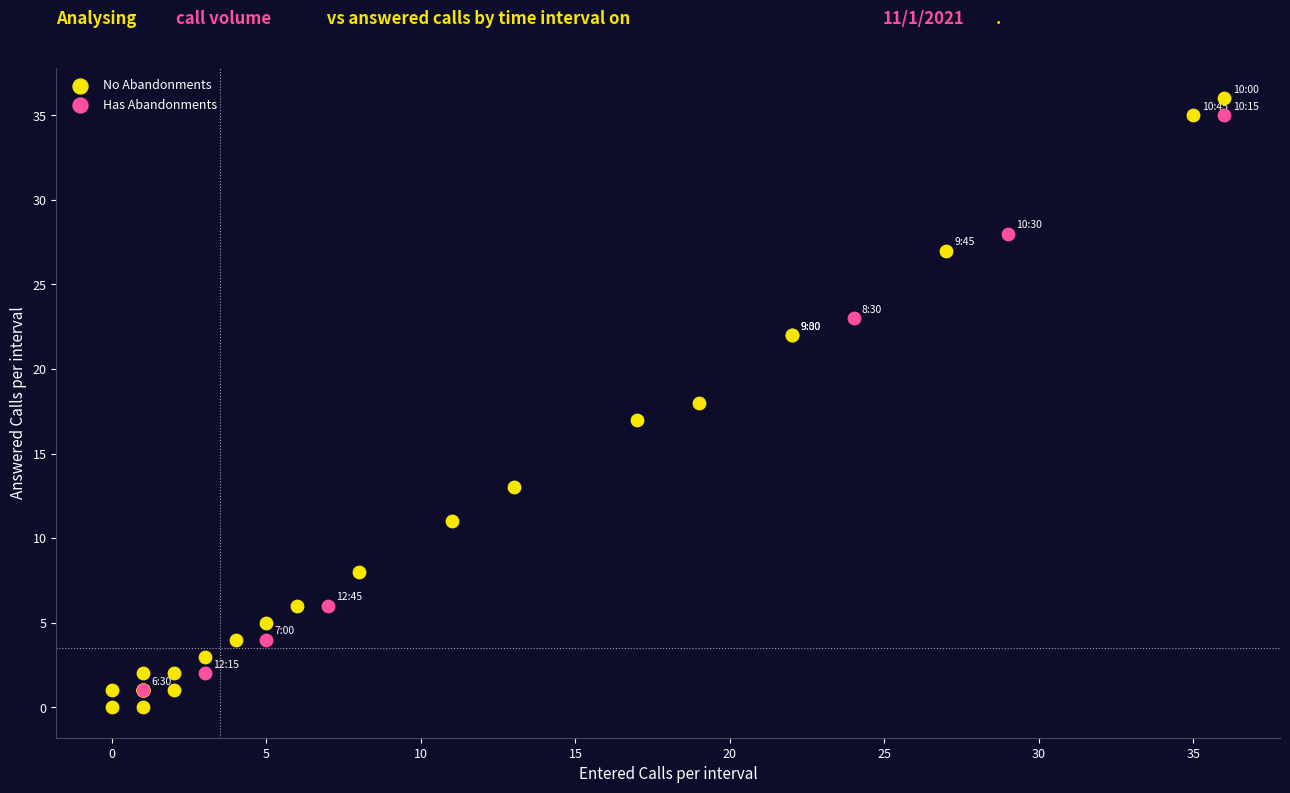

Which series has the widest spread of Y values?

No Abandonments